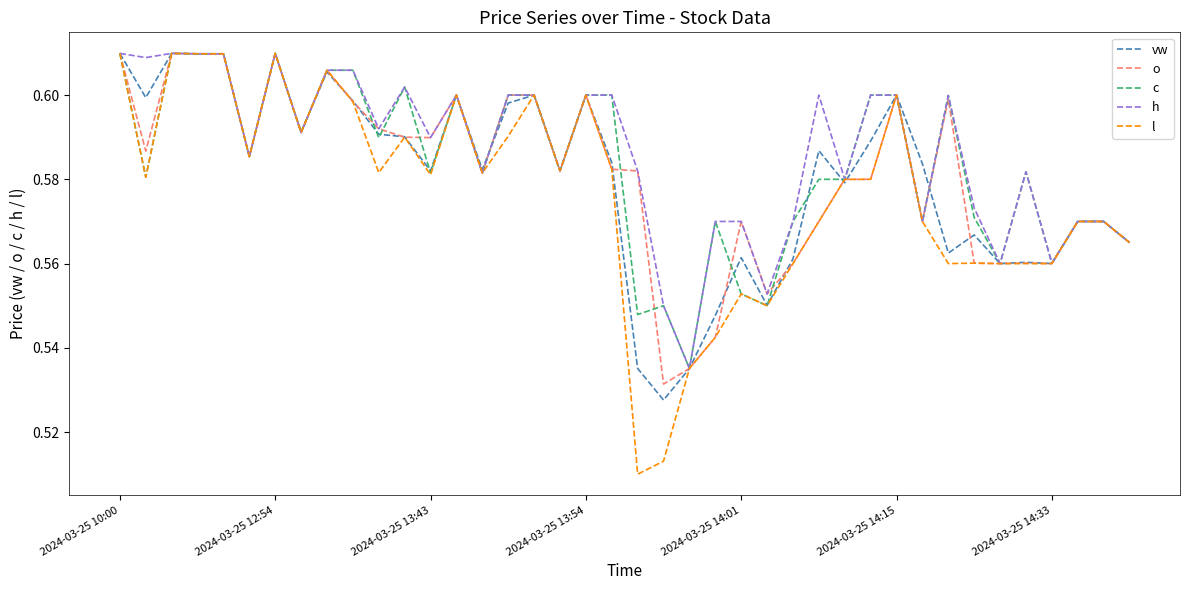

Which series has the widest spread of values?

l